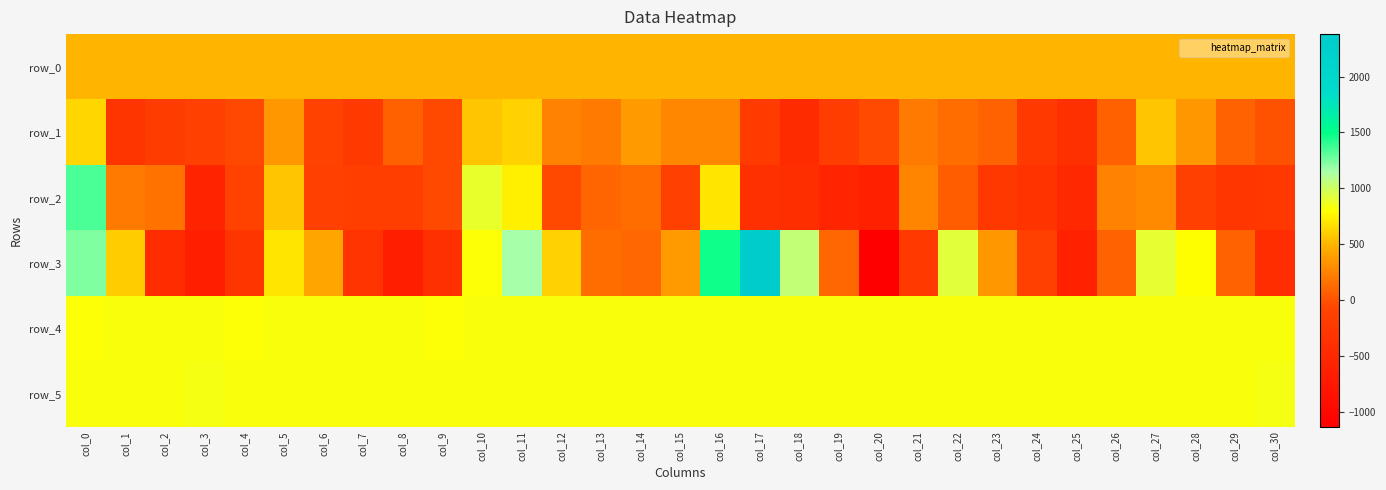

Reading left to right, what are all the values shown in this chart?

row_0: 494.8	494.9	494.9	494.9	495.0	495.1	495.1	495.1	495.2	495.2	495.2	495.3	495.4	495.5	495.5	495.5	495.5	495.6	495.6	495.7	495.7	495.8	495.8	495.9	495.9	496.0	496.0	496.1	496.1	496.2	496.2
row_1: 631.0	-299.0	-192.0	-129.0	-48.0	358.0	-100.0	-223.0	76.0	-51.0	567.0	619.0	250.0	207.0	374.0	282.0	282.0	-204.0	-449.0	-181.0	-33.0	213.0	137.0	79.0	-218.0	-383.0	68.0	562.0	356.0	80.0	-3.0
row_2: 1345.0	208.0	166.0	-557.0	-89.0	568.0	-136.0	-157.0	-163.0	-50.0	888.0	742.0	-59.0	101.0	138.0	-139.0	707.0	-377.0	-416.0	-550.0	-617.0	261.0	59.0	-243.0	-323.0	-493.0	242.0	288.0	-115.0	-292.0	-258.0
row_3: 1240.0	595.0	-433.0	-656.0	-303.0	698.0	433.0	-314.0	-638.0	-371.0	812.0	1158.0	619.0	140.0	109.0	374.0	1466.0	2379.0	1042.0	106.0	-1129.0	-212.0	913.0	355.0	-119.0	-599.0	80.0	911.0	800.0	90.0	-424.0
row_4: 816.0	824.0	822.0	821.0	813.0	817.0	821.0	817.0	820.0	816.0	817.0	823.0	823.0	819.0	820.0	819.0	818.0	822.0	828.0	819.0	830.0	826.0	828.0	826.0	825.0	828.0	824.0	823.0	826.0	826.0	819.0
row_5: 824.0	825.0	824.0	831.0	822.0	824.0	829.0	822.0	824.0	823.0	828.0	824.0	821.0	822.0	820.0	822.0	820.0	822.0	820.0	823.0	824.0	829.0	827.0	822.0	827.0	823.0	827.0	825.0	825.0	825.0	836.0